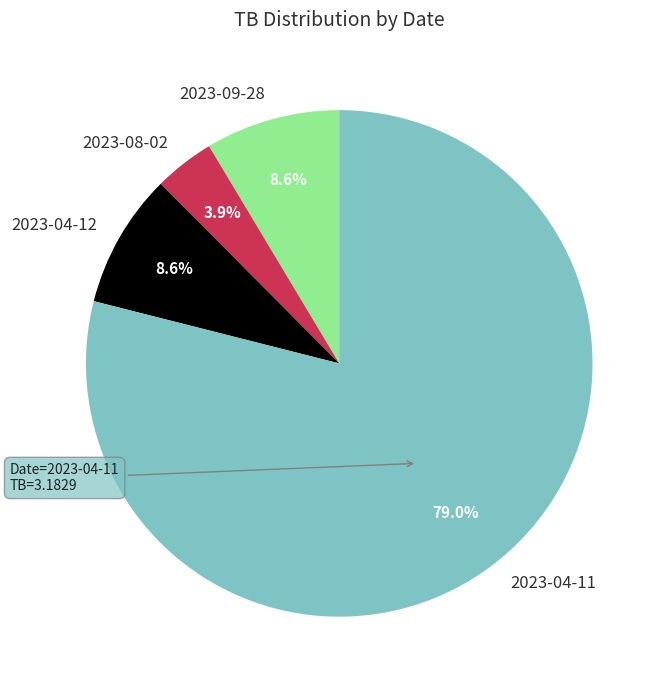

What percentage is the 2023-09-28 slice, to the nearest percent?

9%